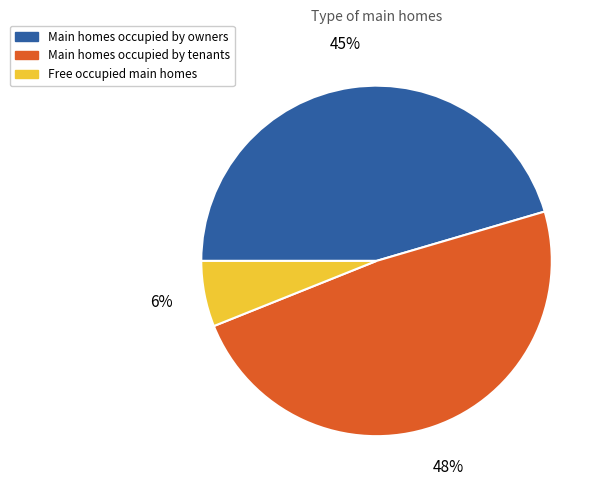

How many segments does this pie chart have?

3